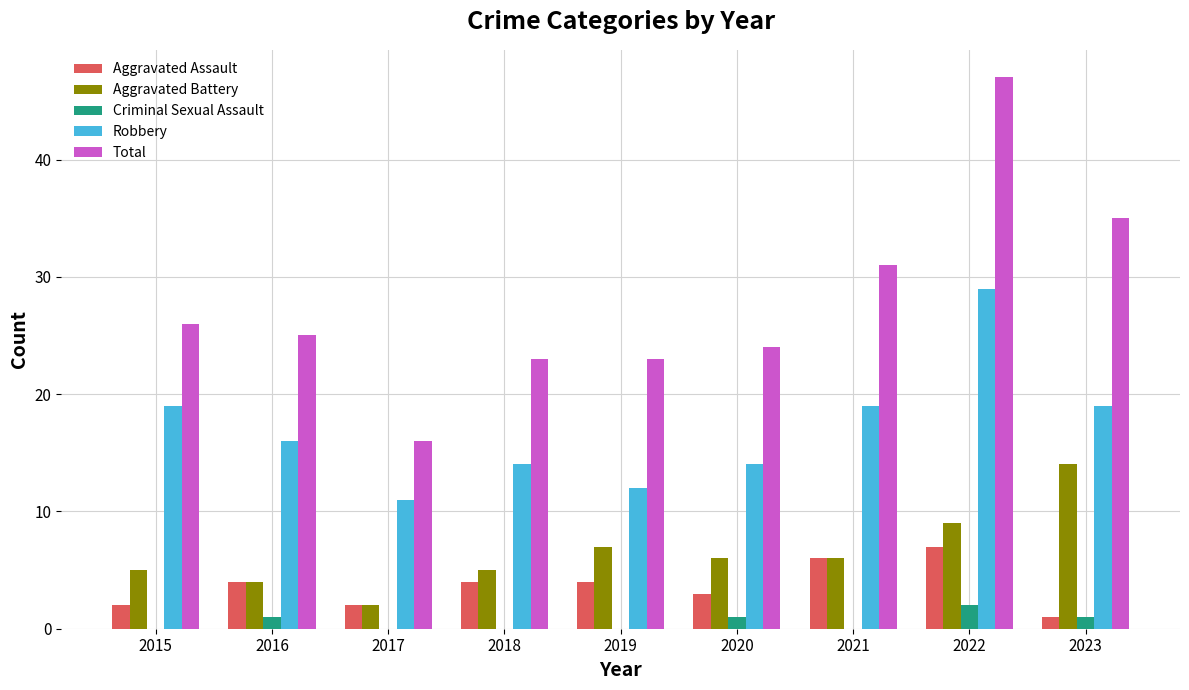

What is the sum of the Criminal Sexual Assault values at 2016 and 2020?

2